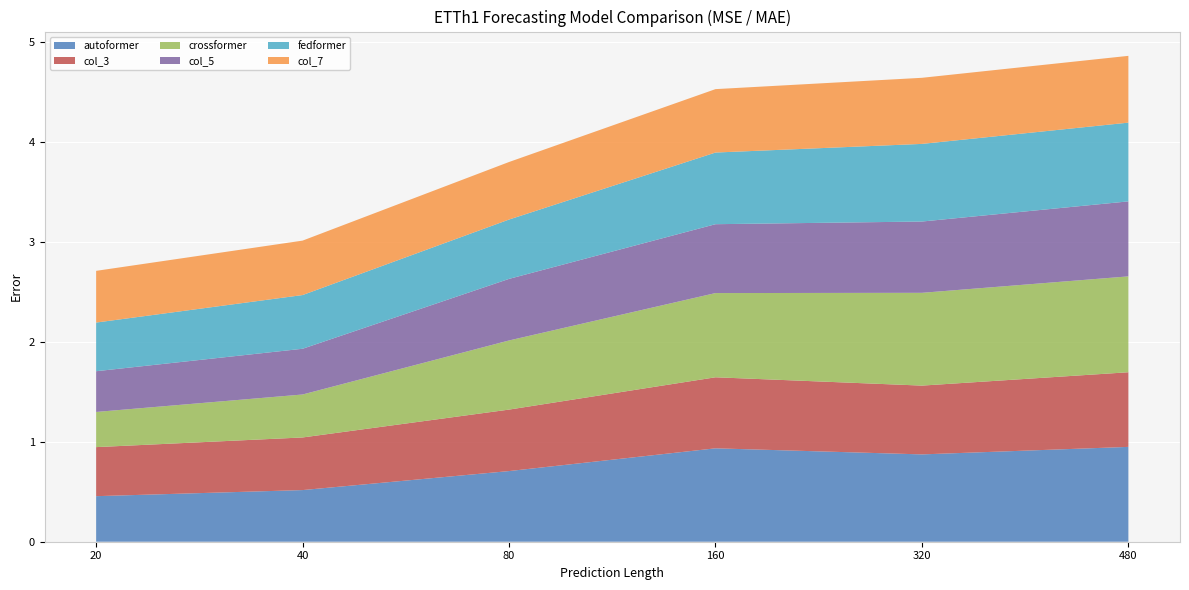

Reading left to right, transcribe all the data shown in this chart.

autoformer: 20=0.5	40=0.5	80=0.7	160=0.9	320=0.9	480=0.9
col_3: 20=0.5	40=0.5	80=0.6	160=0.7	320=0.7	480=0.7
crossformer: 20=0.4	40=0.4	80=0.7	160=0.8	320=0.9	480=1.0
col_5: 20=0.4	40=0.5	80=0.6	160=0.7	320=0.7	480=0.7
fedformer: 20=0.5	40=0.5	80=0.6	160=0.7	320=0.8	480=0.8
col_7: 20=0.5	40=0.5	80=0.6	160=0.6	320=0.7	480=0.7